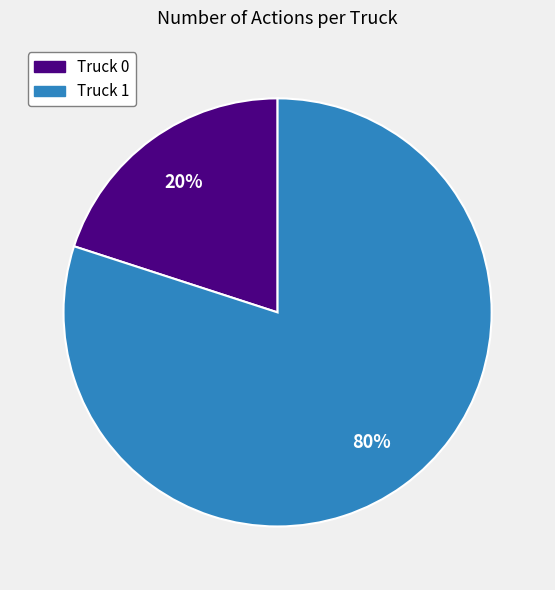

Combined, do Truck 0 and Truck 1 account for over 50%?

Yes